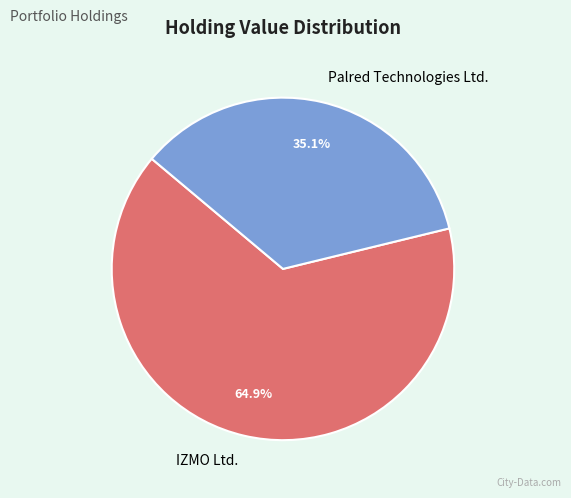

What percentage is the Palred Technologies Ltd. slice, to the nearest percent?

35%